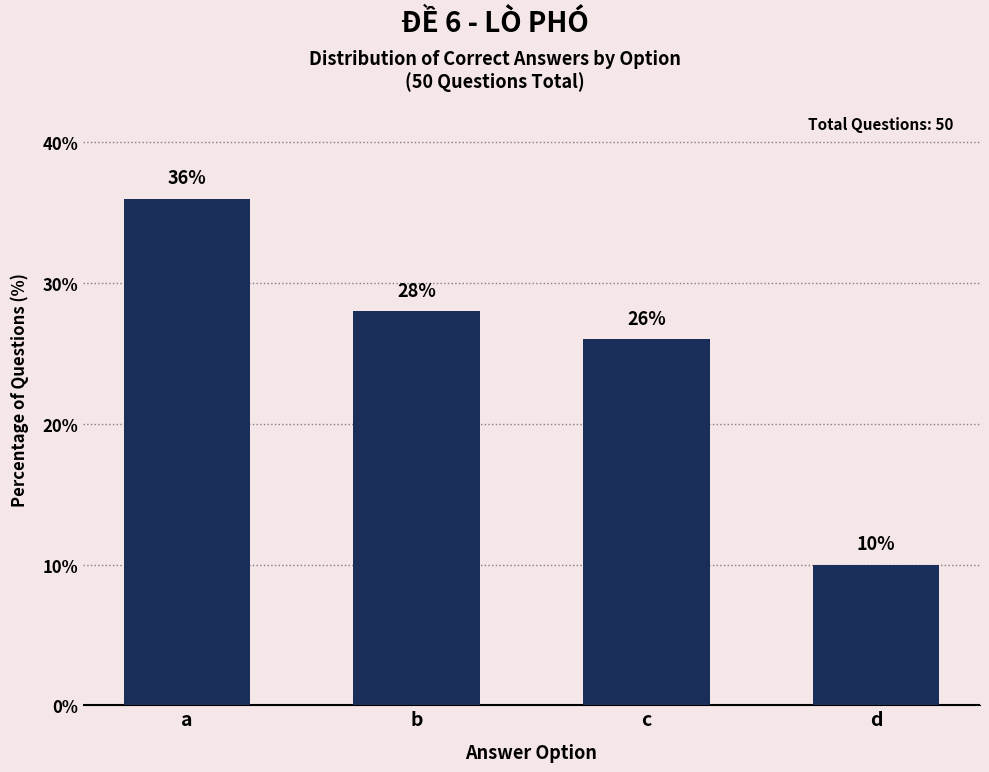

Reading left to right, list all the values displayed in this chart.

36.0	28.0	26.0	10.0